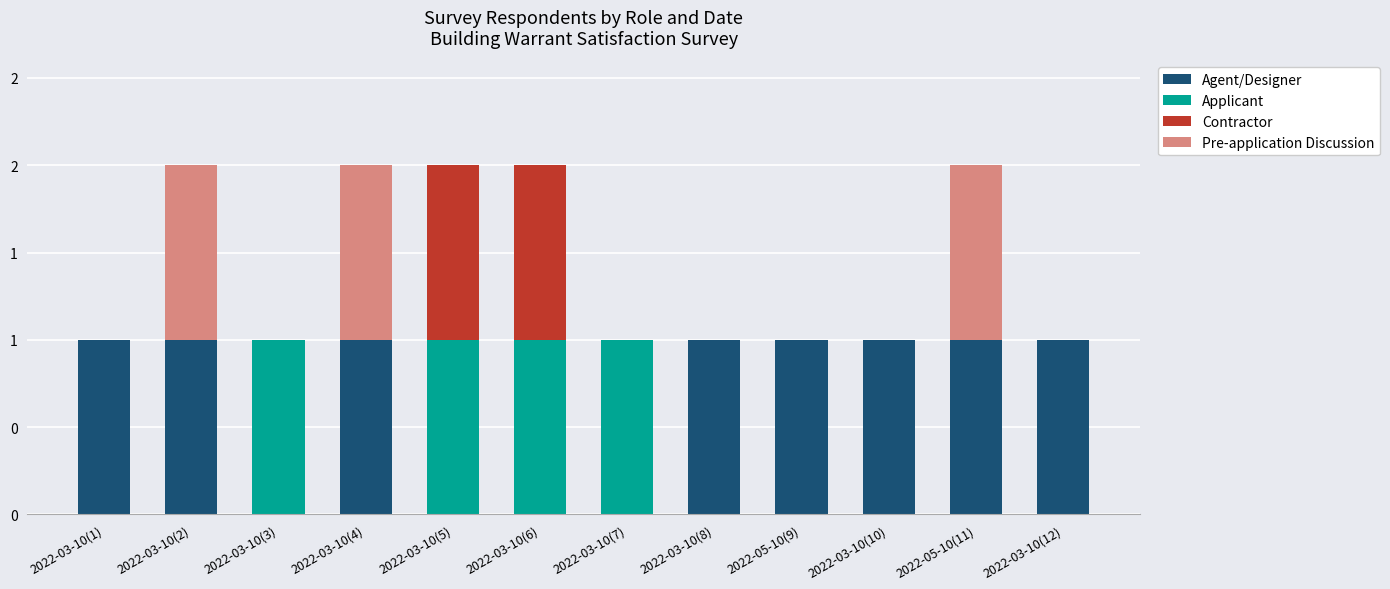

What are all the series names shown in the legend?

Agent/Designer, Applicant, Contractor, Pre-application Discussion